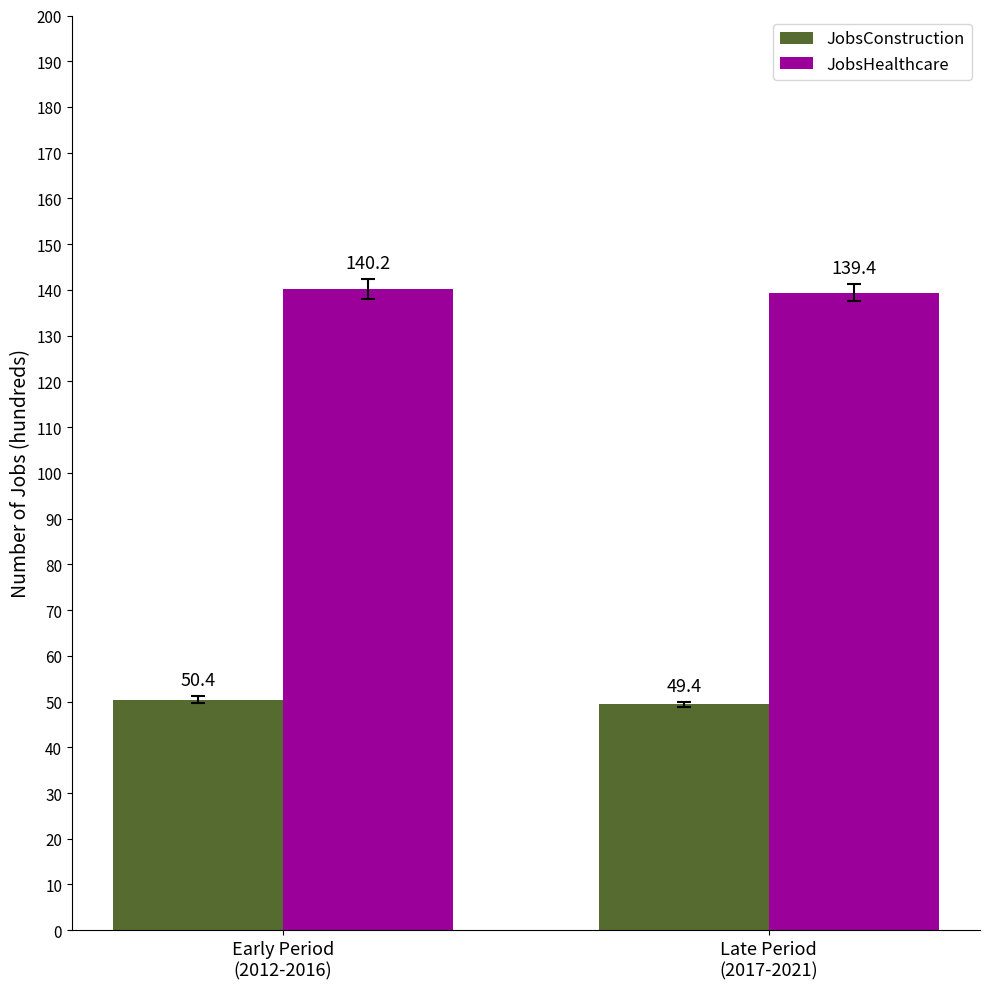

Which series has the largest range (max minus min)?

JobsConstruction